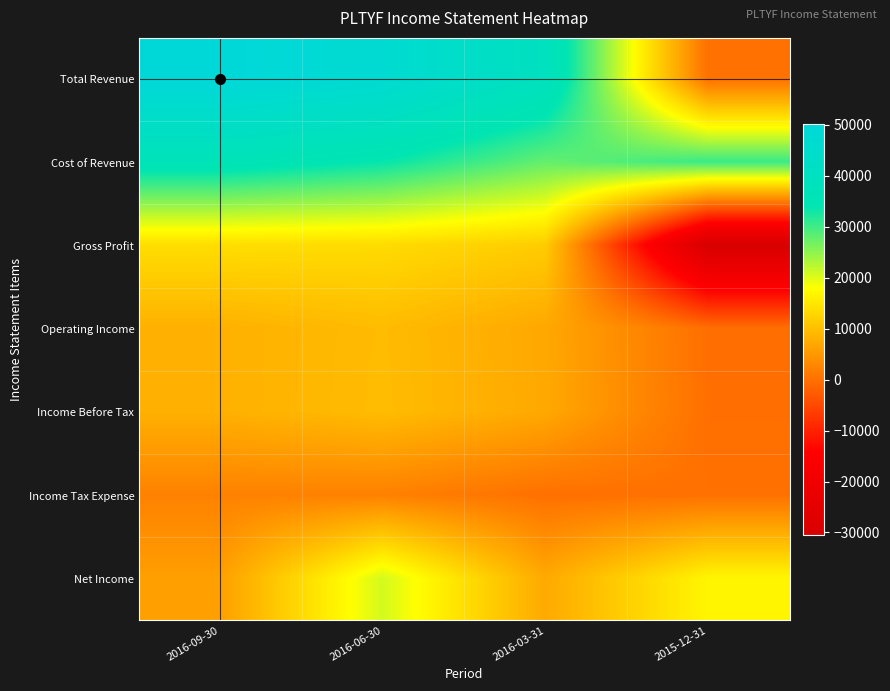

Reading left to right, extract all data points from this chart.

Total Revenue: 2016-09-30=50200	2016-06-30=47200	2016-03-31=39400	2015-12-31=0
Cost of Revenue: 2016-09-30=36400	2016-06-30=33700	2016-03-31=27700	2015-12-31=30400
Gross Profit: 2016-09-30=13800	2016-06-30=13500	2016-03-31=11600	2015-12-31=-30400
Operating Income: 2016-09-30=8100	2016-06-30=9500	2016-03-31=7000	2015-12-31=-300
Income Before Tax: 2016-09-30=8100	2016-06-30=9600	2016-03-31=7100	2015-12-31=-200
Income Tax Expense: 2016-09-30=2200	2016-06-30=2100	2016-03-31=-100	2015-12-31=0
Net Income: 2016-09-30=5900	2016-06-30=20700	2016-03-31=7200	2015-12-31=16800